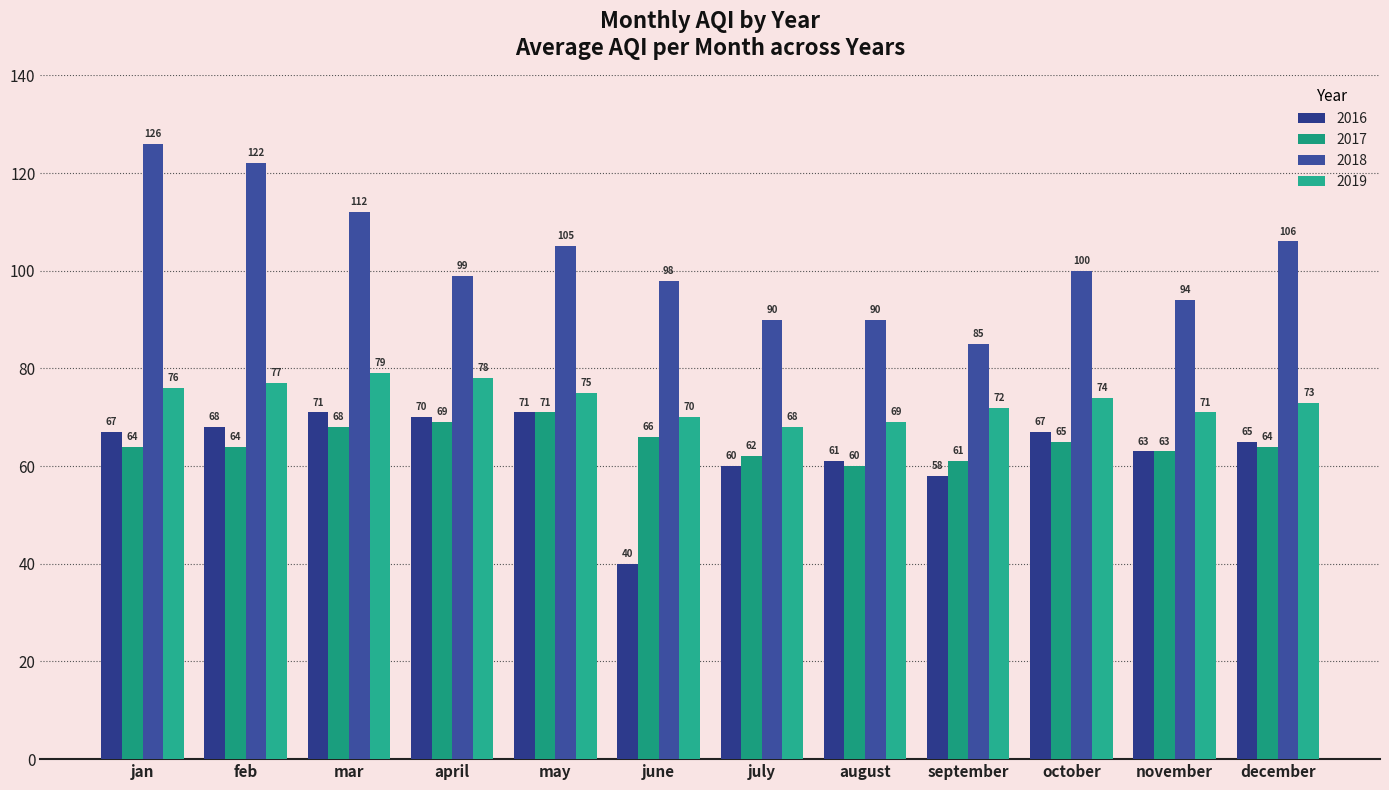

What is the difference between the second highest and second lowest values in the 2019 series?

9